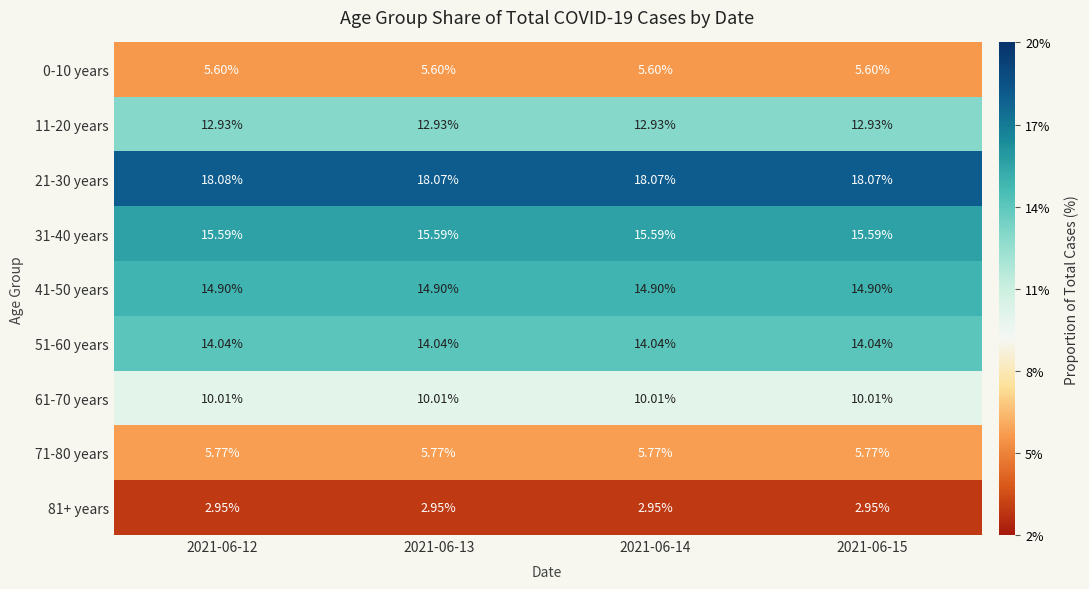

How many categories are shown in the chart?

4